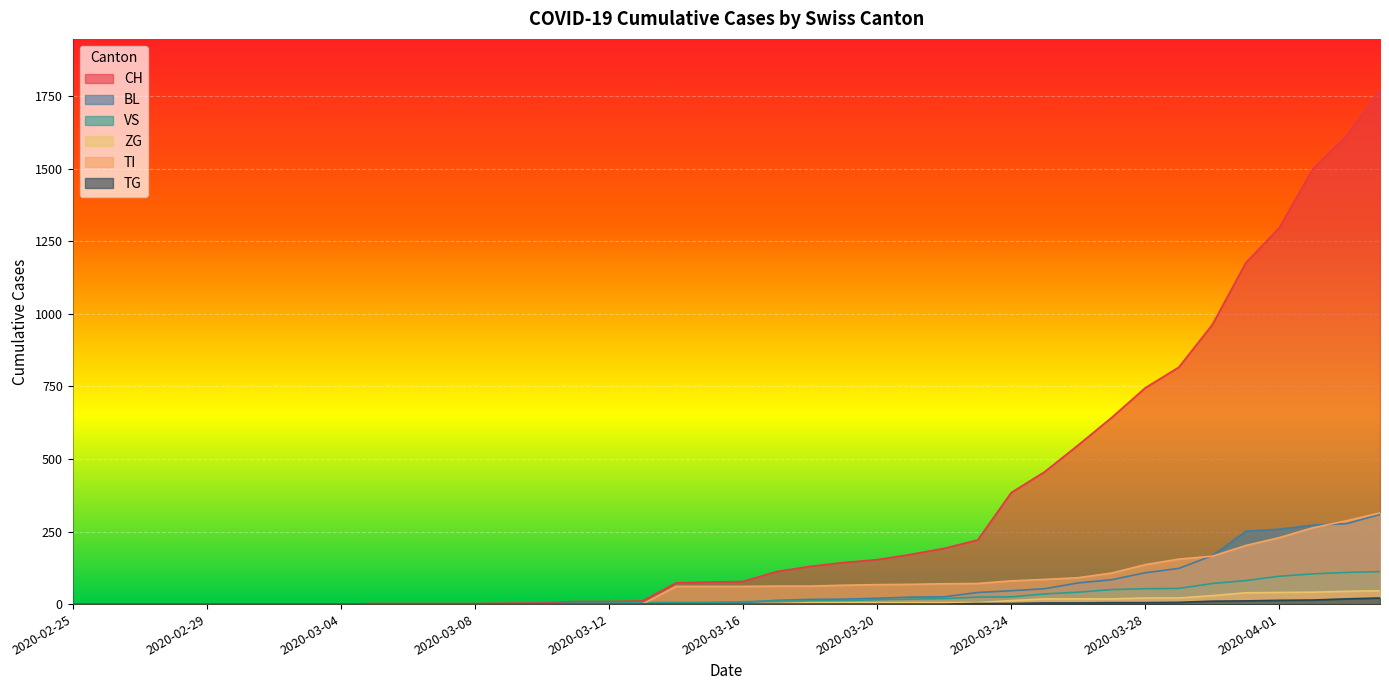

Is it true that BL equals 0 at 2020-02-27?

True